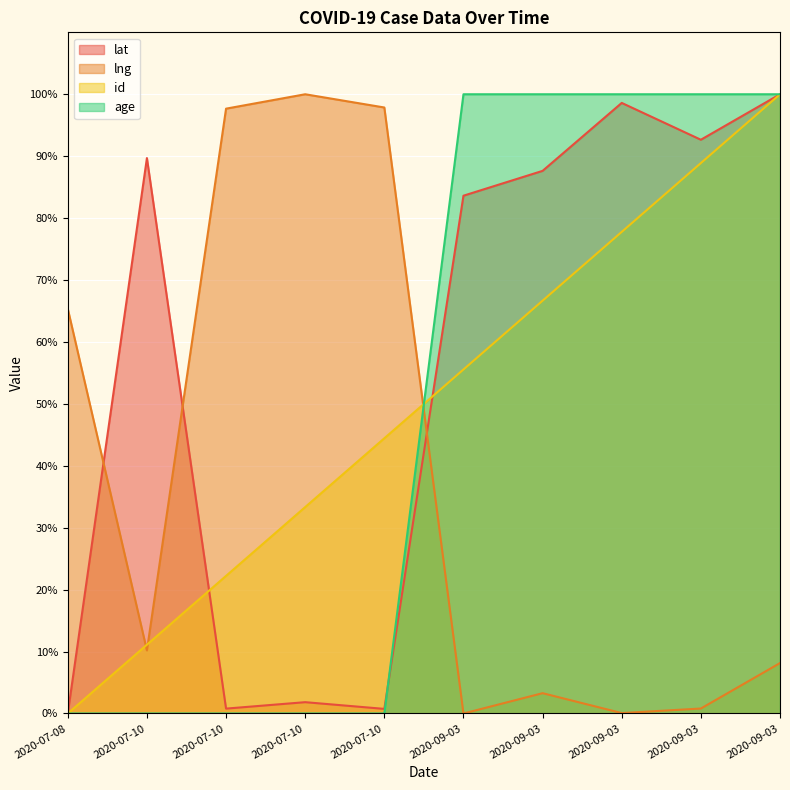

True or false: age and id intersect in this chart.

True